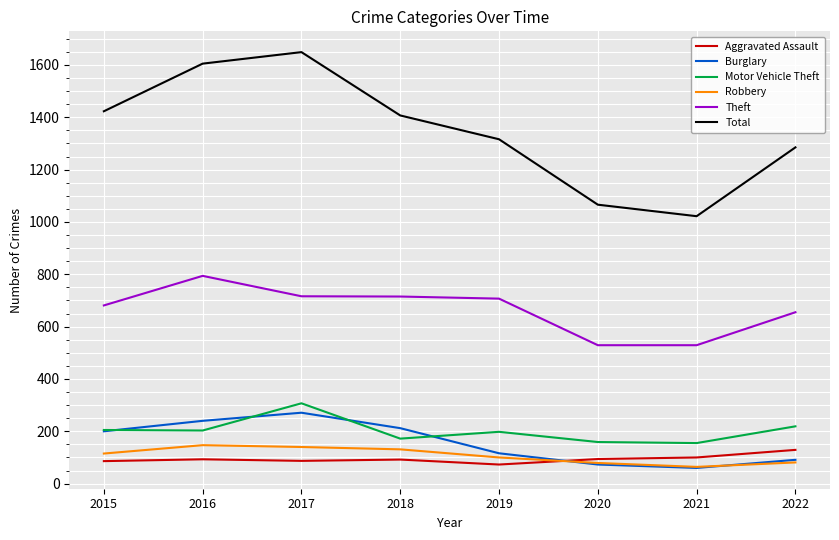

How many interior local peaks does the Motor Vehicle Theft series have?

2